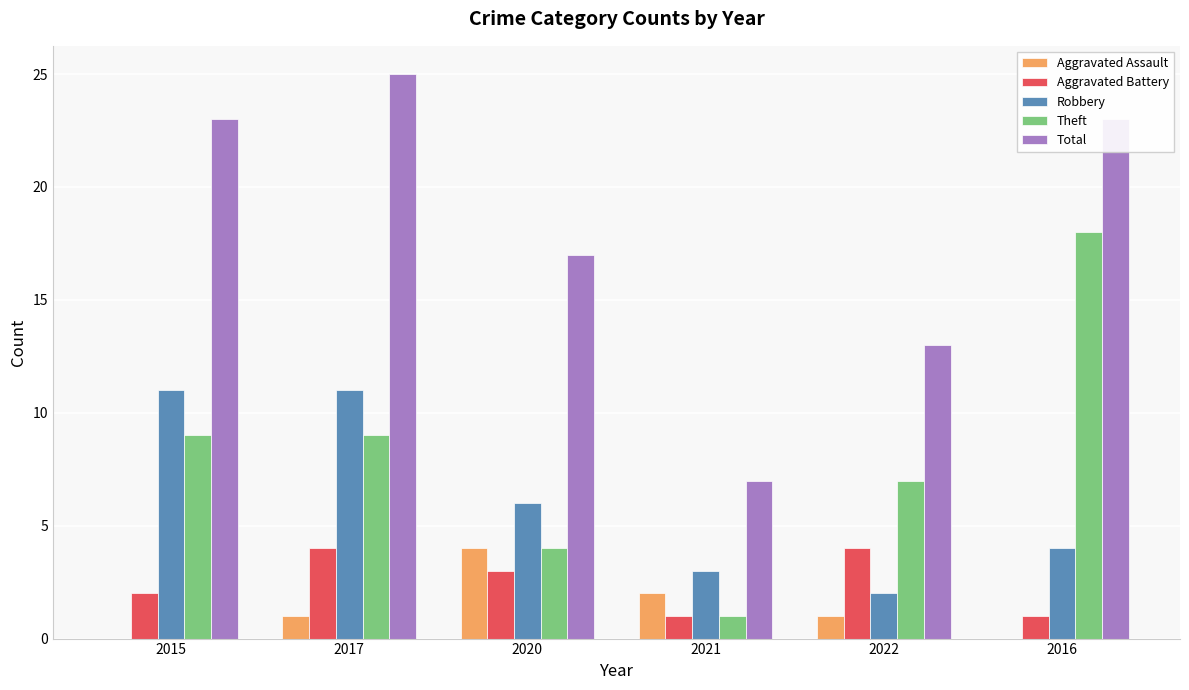

What is the sum of all Aggravated Assault values?

8